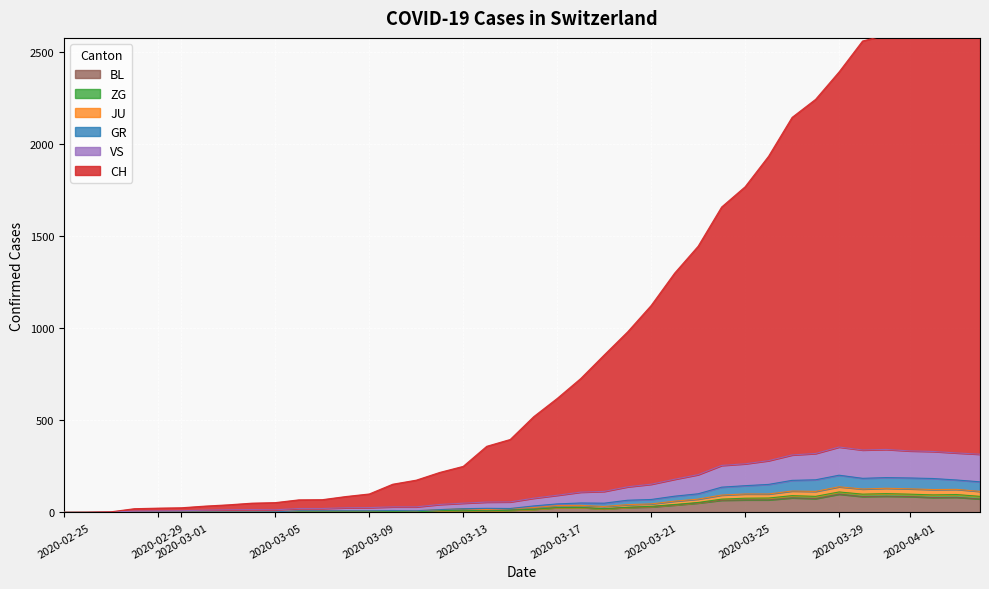

Is the value of GR at 38 greater than the value of VS at 22?

Yes